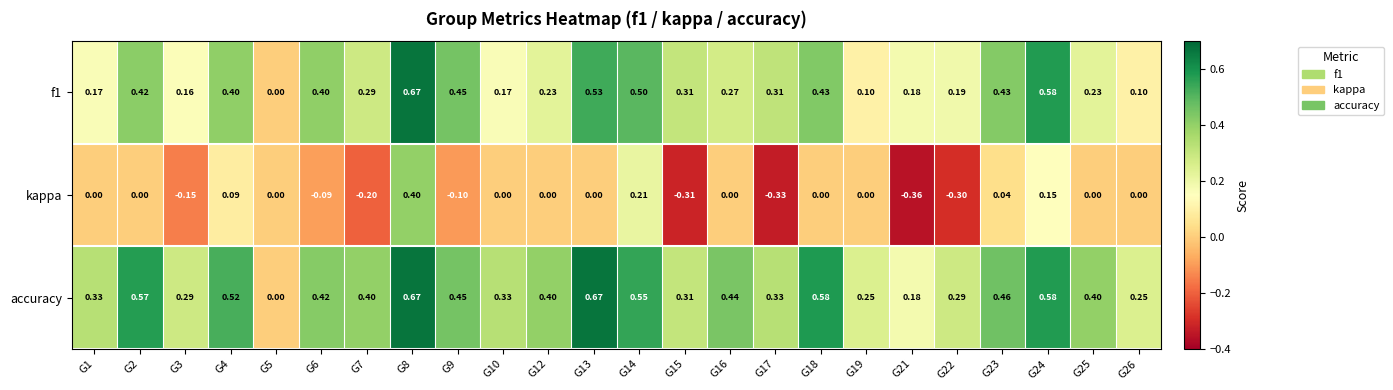

List the series in order of their overall mean, lowest first.

kappa, f1, accuracy